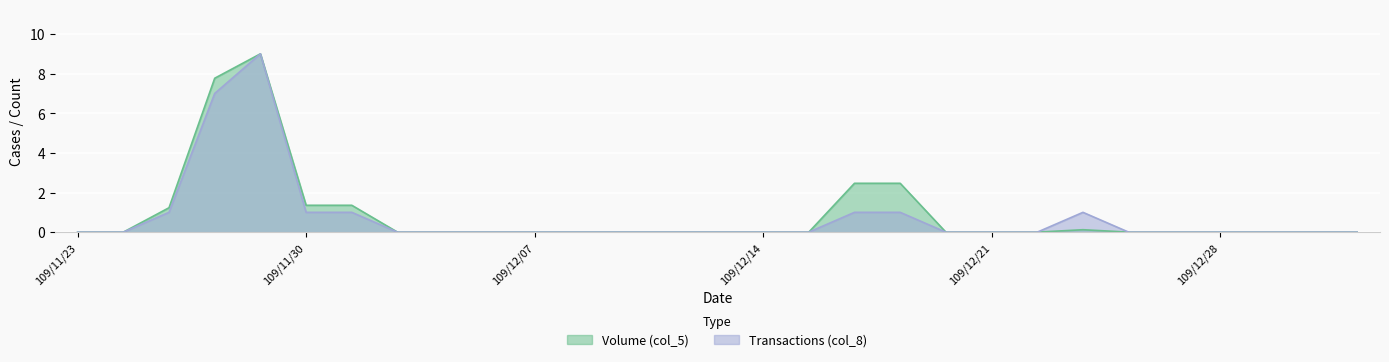

What is the value of the Transactions (col_8) point at the 7th from the left?

1.0